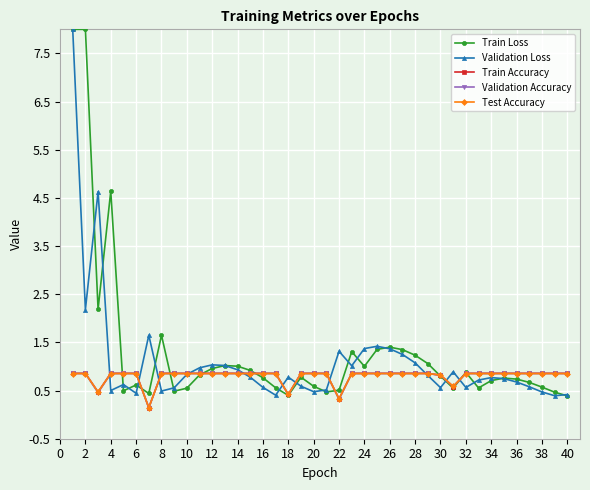

What is the value of the Train Accuracy point at the 18th from the left?

0.4